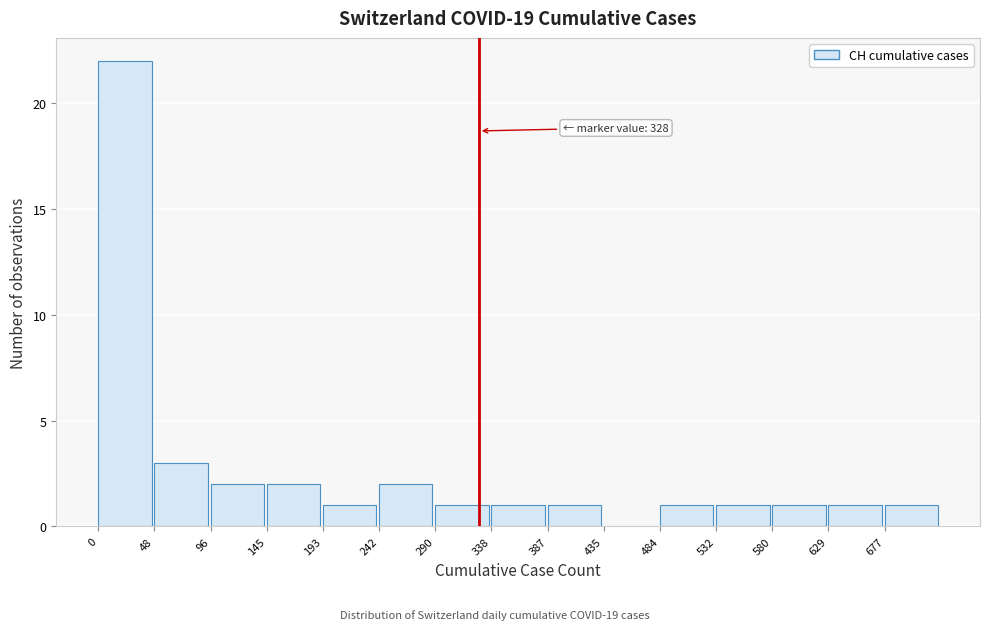

Which range on the x-axis has the tallest bar?

0 to 50